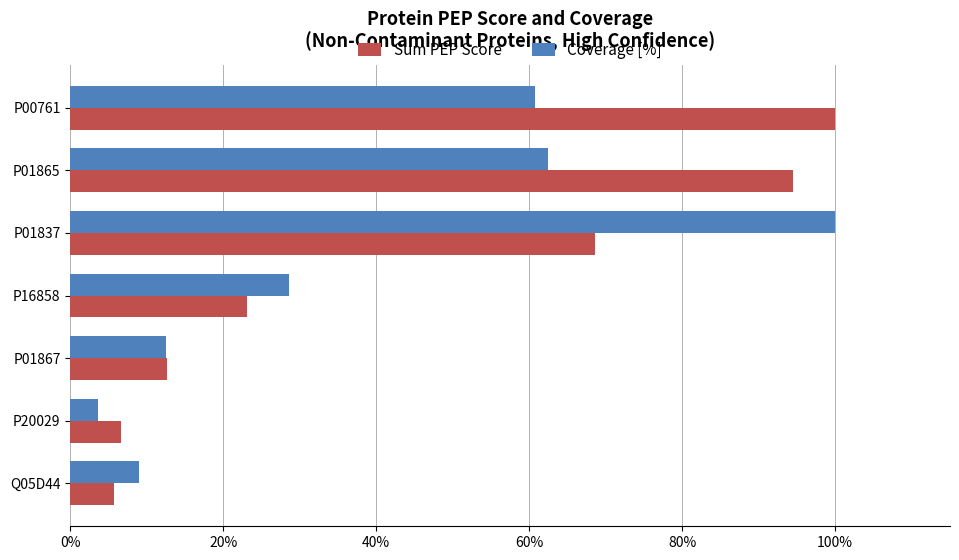

What are all the series names shown in the legend?

Sum PEP Score, Coverage [%]